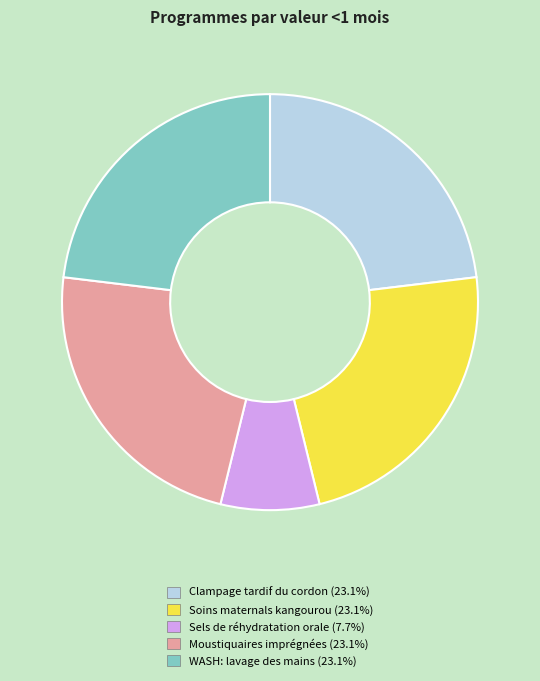

How many segments does this pie chart have?

5